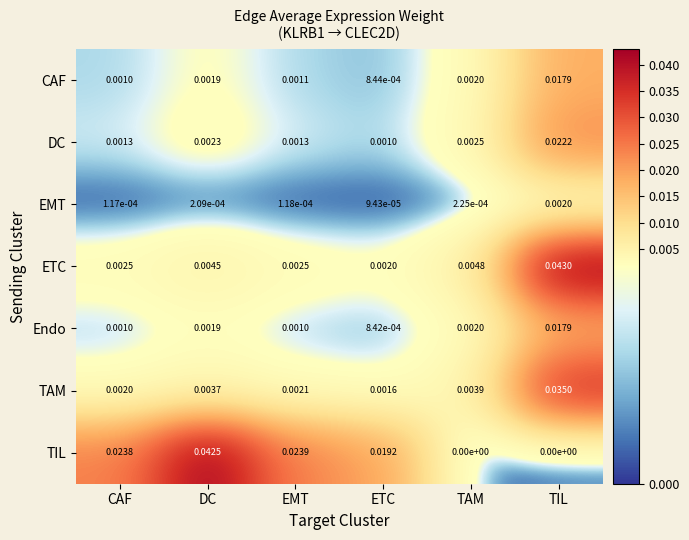

At how many categories does at least one series exceed 0?

6